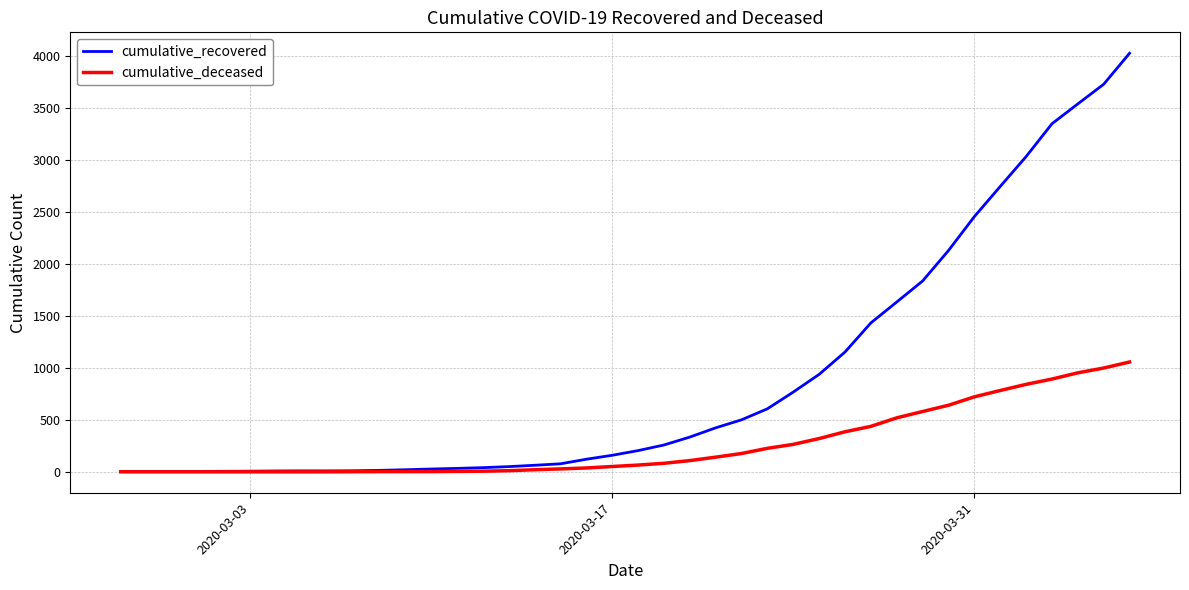

Does the chart display data point markers on the line(s)?

No